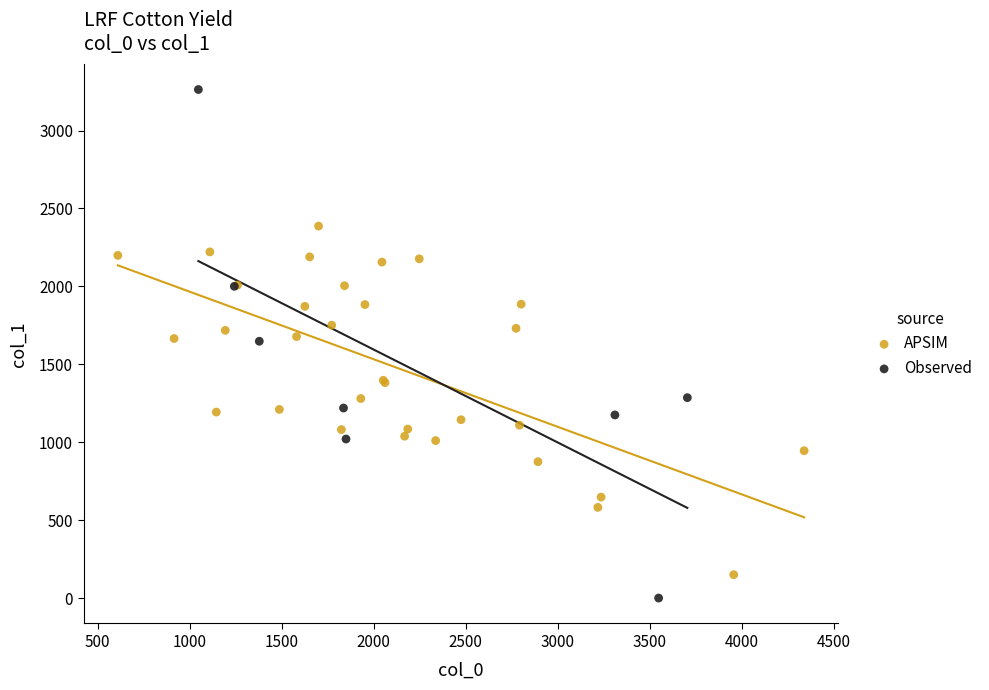

Which series has the largest Y range (max minus min)?

Observed